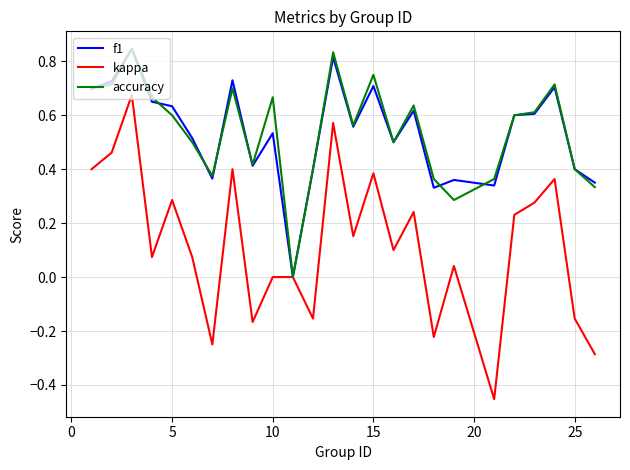

Which series has the largest range (max minus min)?

kappa